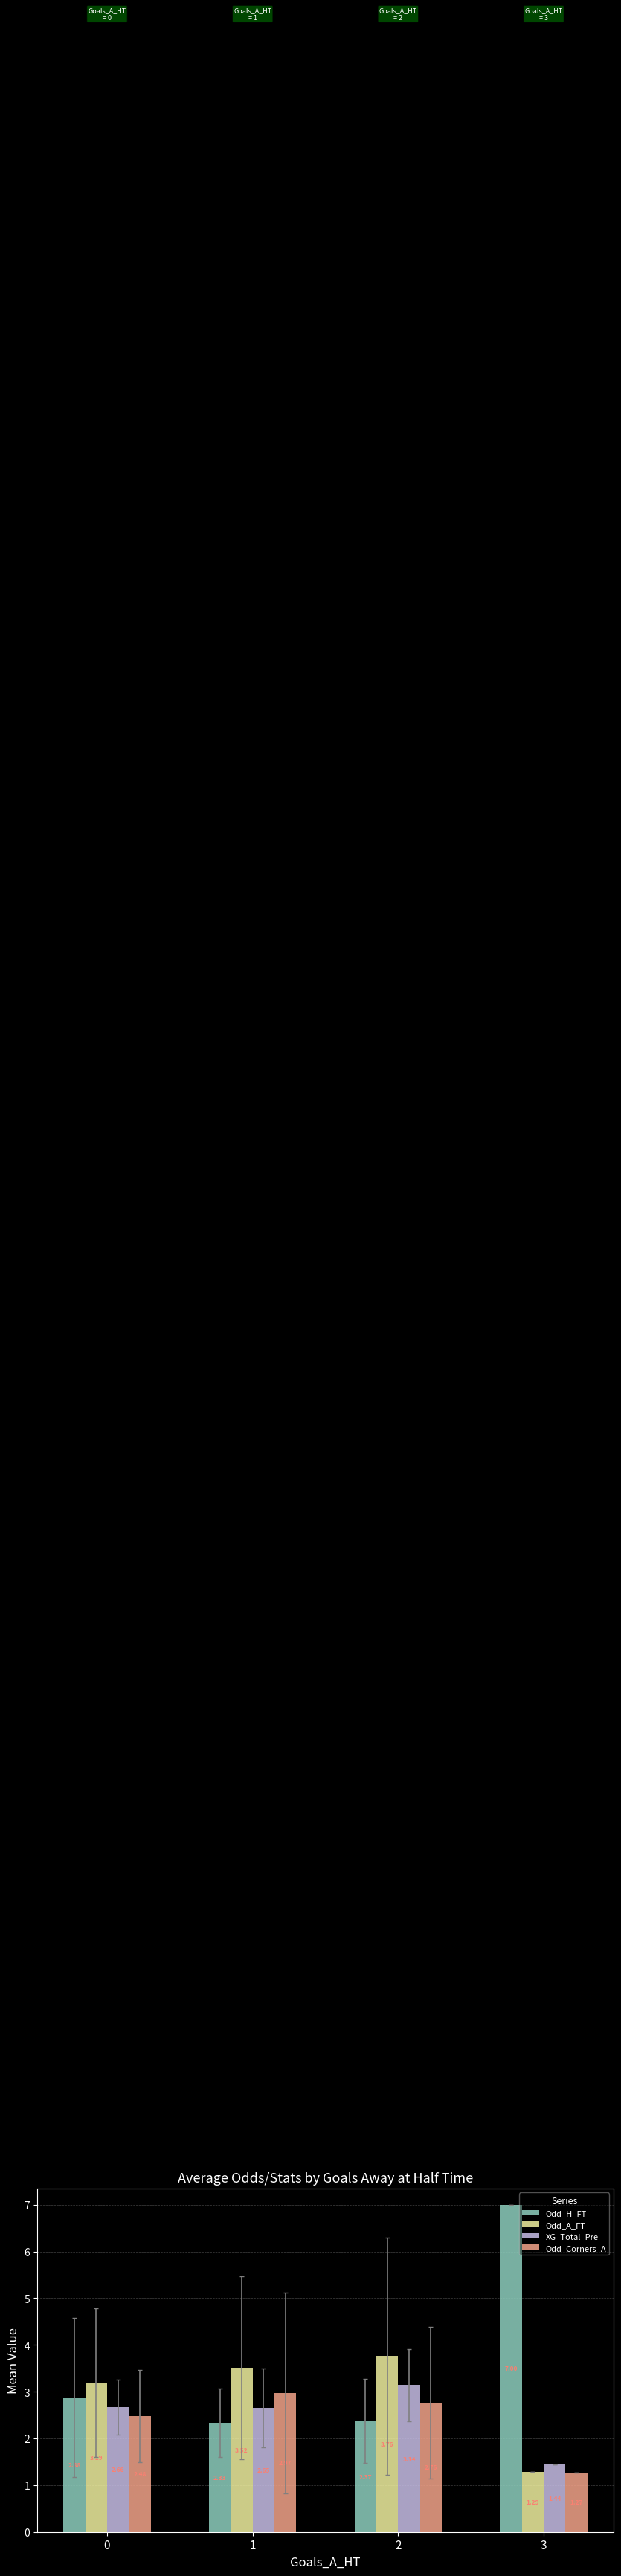

How many groups of bars are there?

4